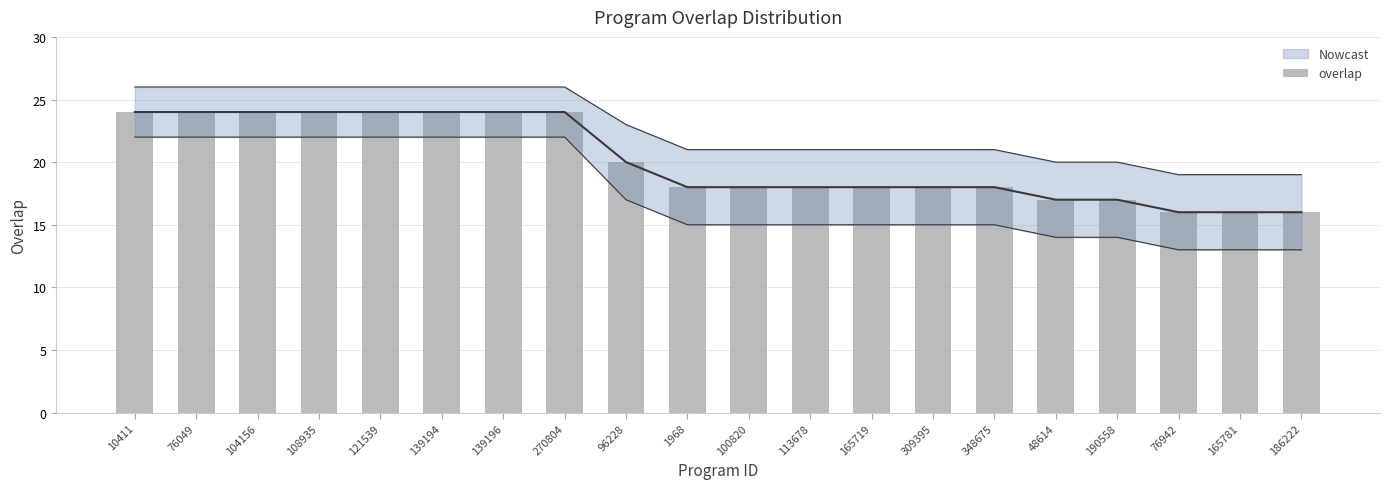

Reading left to right, transcribe all the data shown in this chart.

24	24	24	24	24	24	24	24	20	18	18	18	18	18	18	17	17	16	16	16